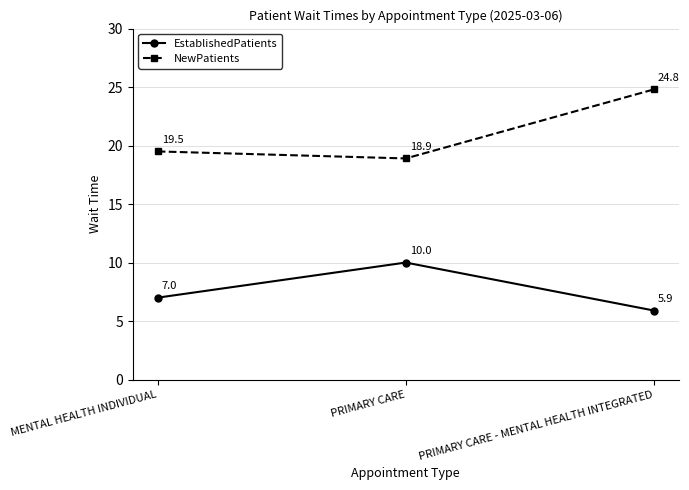

What is the difference between the highest and lowest values at PRIMARY CARE?

8.9